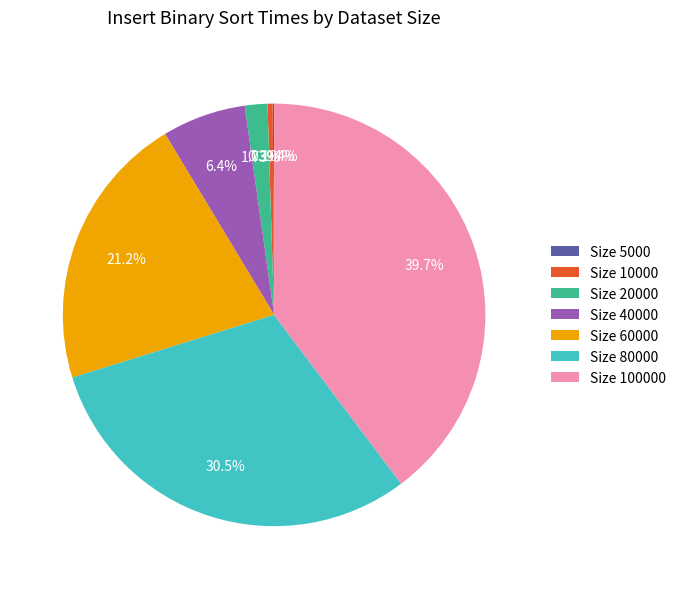

Is the sum of Size 40000 and Size 100000 greater than half?

No